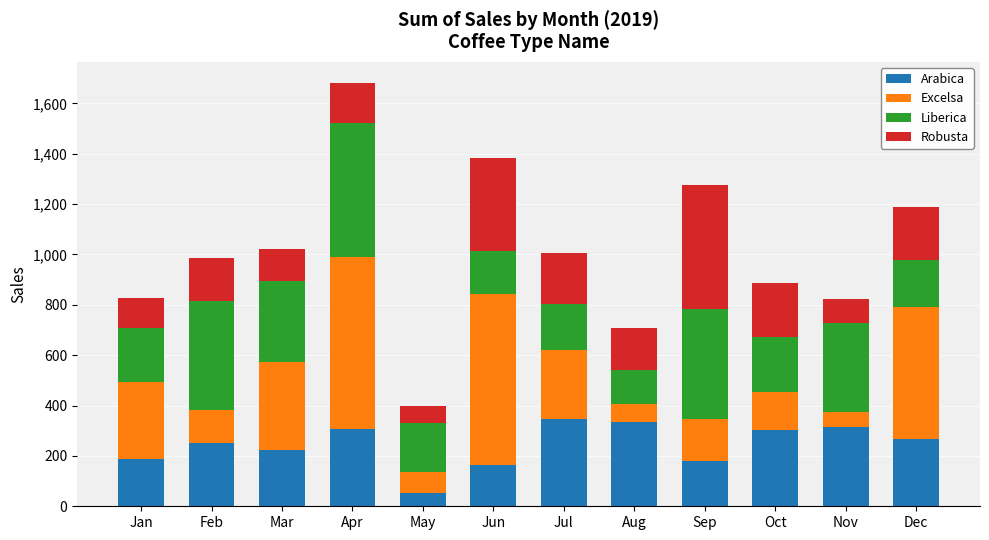

At which label does Arabica reach its minimum?

May